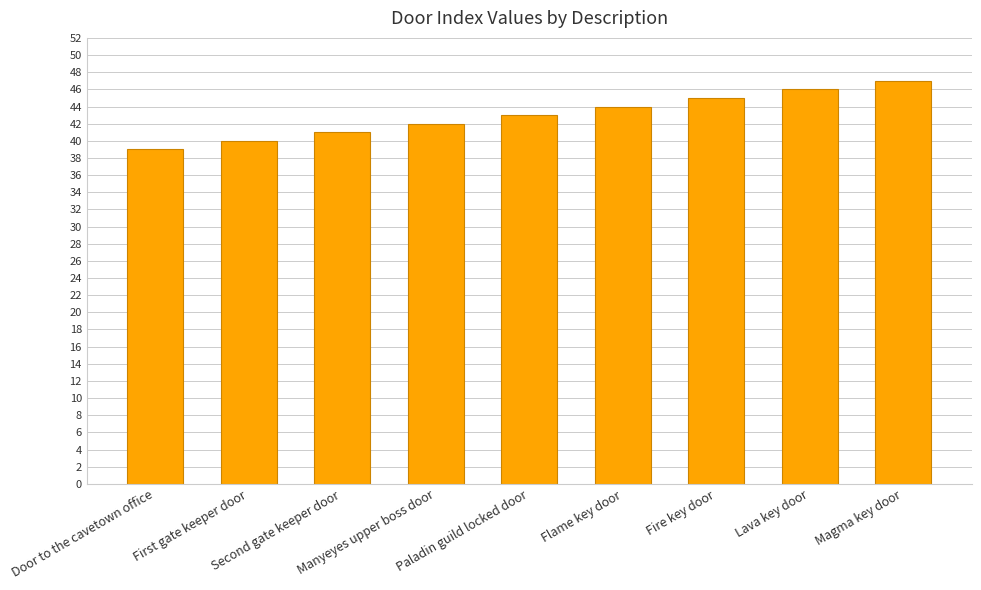

What is the difference between the maximum and minimum values?

8